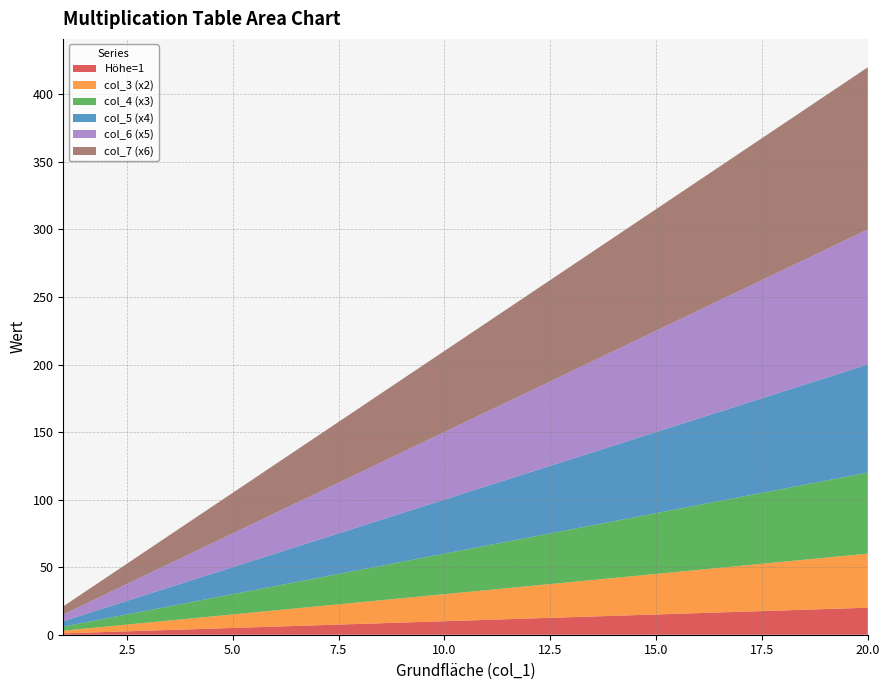

Reading left to right, what are all the values shown in this chart?

Höhe=1: 1=1	2=2	3=3	4=4	5=5	6=6	7=7	8=8	9=9	10=10	11=11	12=12	13=13	14=14	15=15	16=16	17=17	18=18	19=19	20=20
col_3 (x2): 1=2	2=4	3=6	4=8	5=10	6=12	7=14	8=16	9=18	10=20	11=22	12=24	13=26	14=28	15=30	16=32	17=34	18=36	19=38	20=40
col_4 (x3): 1=3	2=6	3=9	4=12	5=15	6=18	7=21	8=24	9=27	10=30	11=33	12=36	13=39	14=42	15=45	16=48	17=51	18=54	19=57	20=60
col_5 (x4): 1=4	2=8	3=12	4=16	5=20	6=24	7=28	8=32	9=36	10=40	11=44	12=48	13=52	14=56	15=60	16=64	17=68	18=72	19=76	20=80
col_6 (x5): 1=5	2=10	3=15	4=20	5=25	6=30	7=35	8=40	9=45	10=50	11=55	12=60	13=65	14=70	15=75	16=80	17=85	18=90	19=95	20=100
col_7 (x6): 1=6	2=12	3=18	4=24	5=30	6=36	7=42	8=48	9=54	10=60	11=66	12=72	13=78	14=84	15=90	16=96	17=102	18=108	19=114	20=120